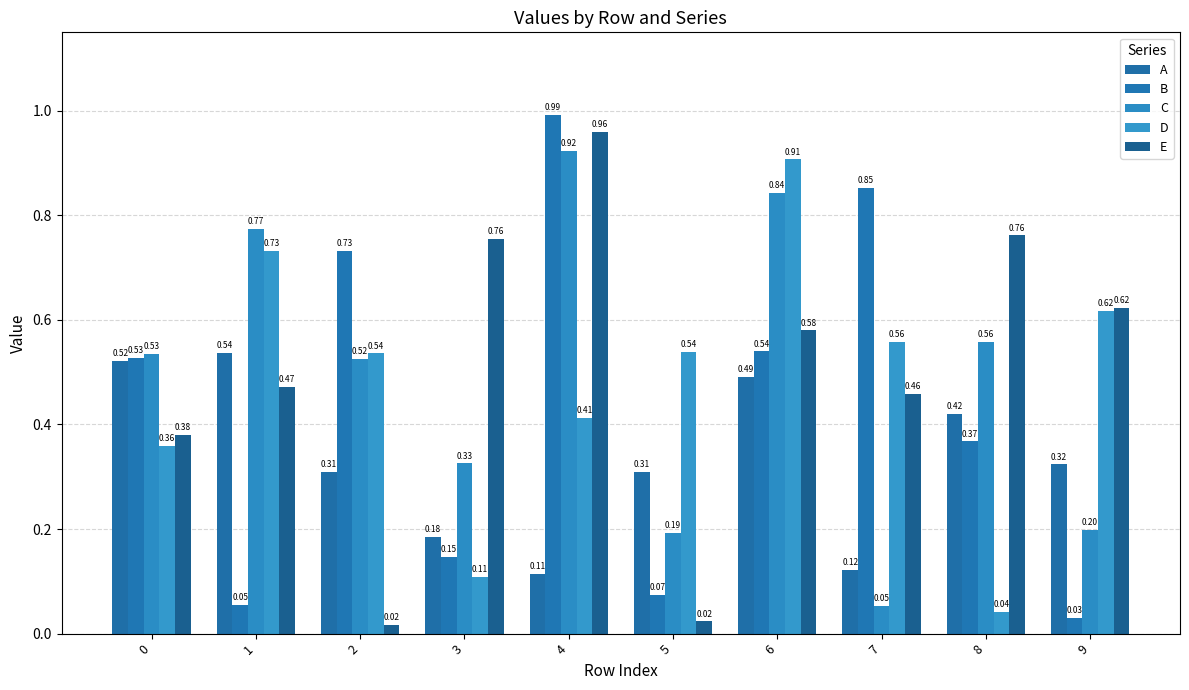

Rank the series at 2 from lowest to highest value.

E, A, C, D, B